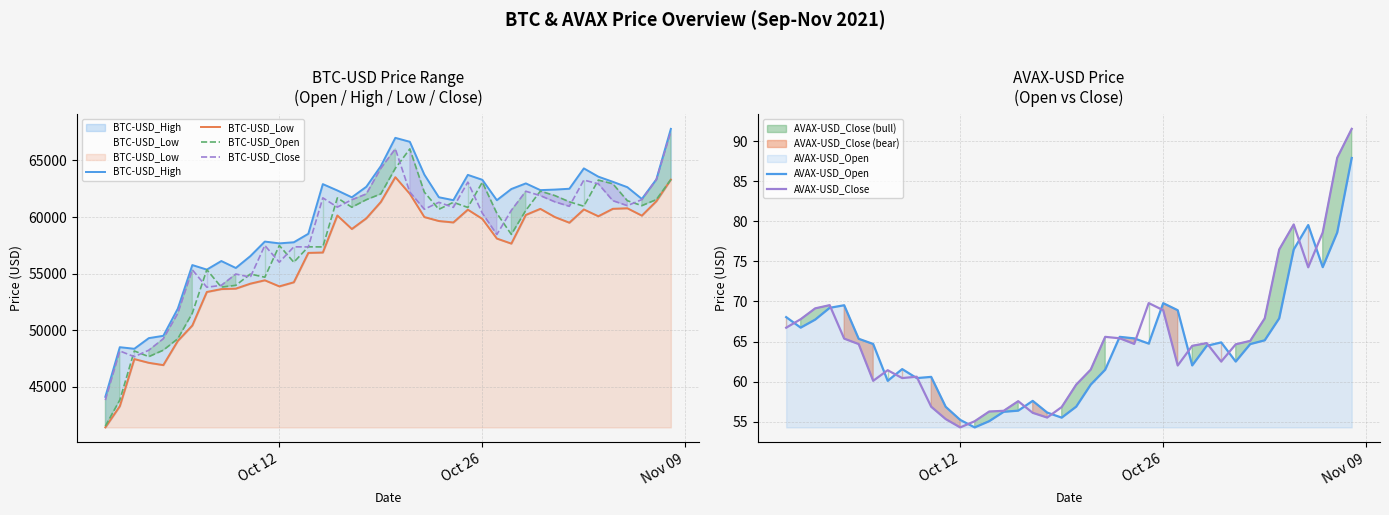

True or false: BTC-USD_Low and AVAX-USD_Close intersect in this chart.

False